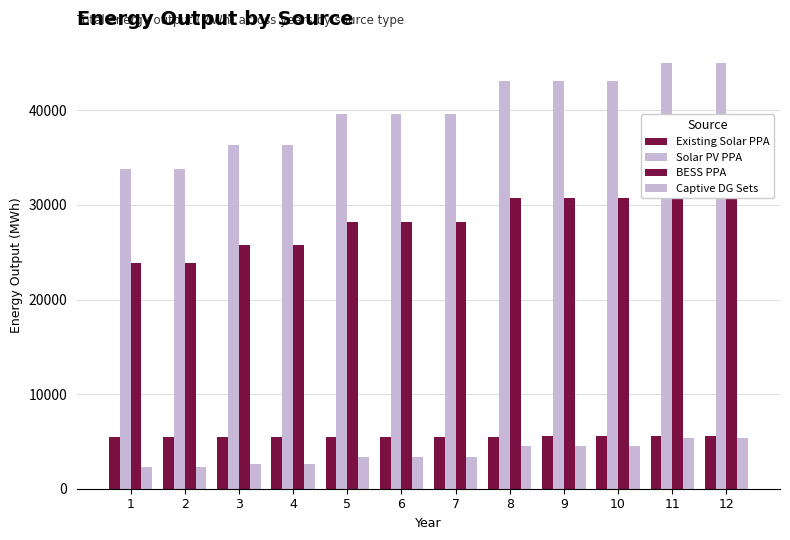

Which series has the widest spread of values?

Solar PV PPA